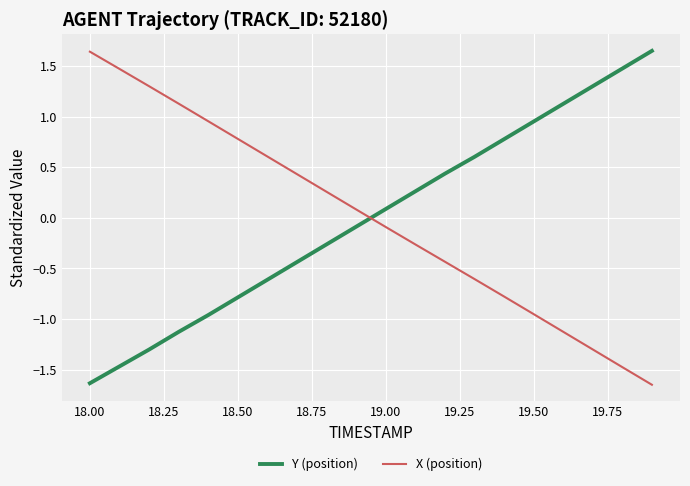

What is the difference between the maximum and minimum values in the Y (position) series?

3.3